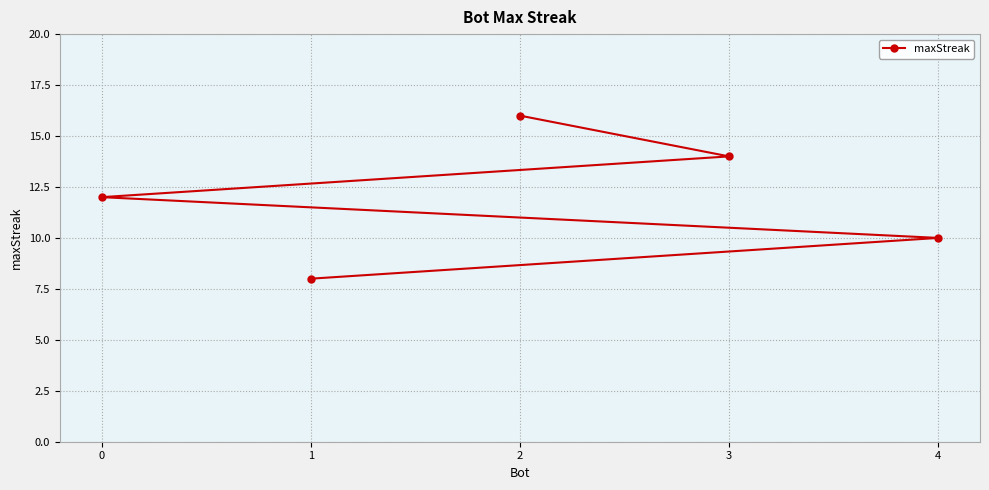

True or false: the data has more than 2 interior local peaks.

False